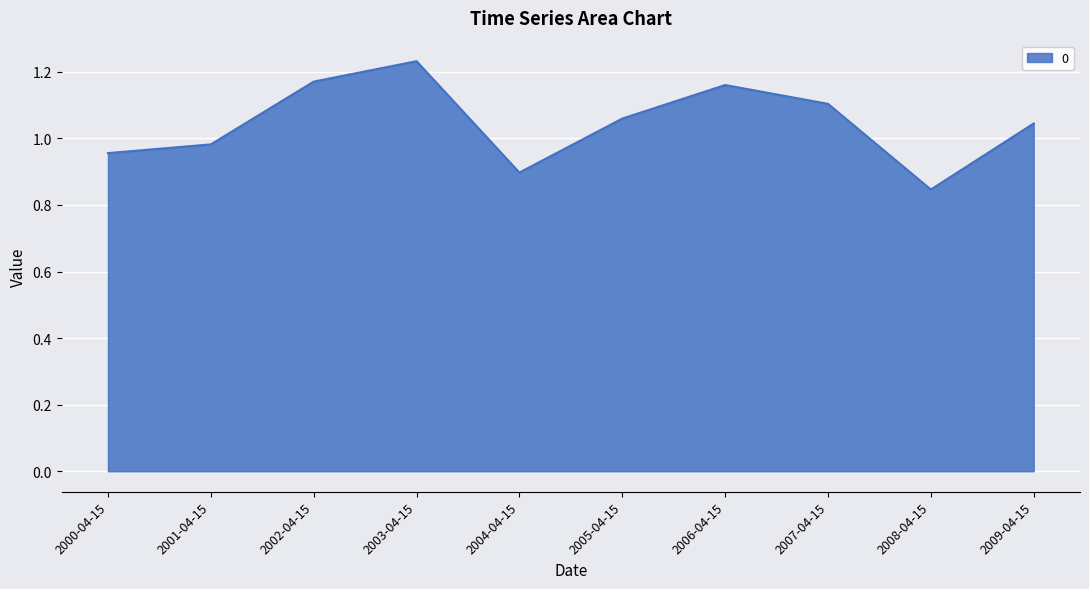

What is the change in value from 2001-04-15 to 2006-04-15?

+0.2